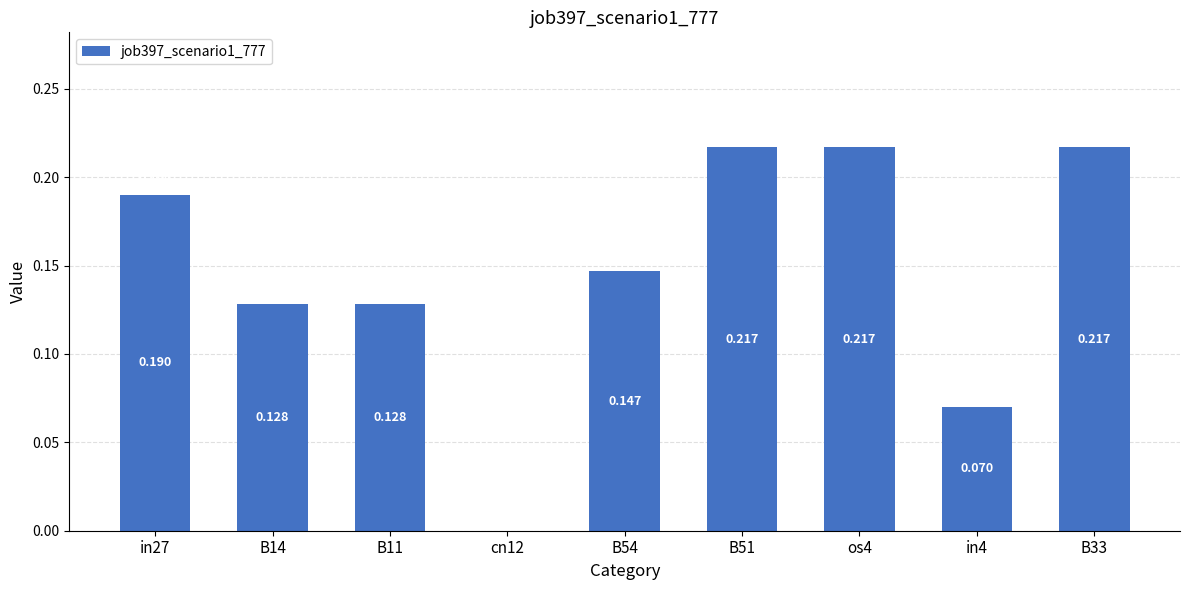

True or false: the data shows 0.3 at B33.

False